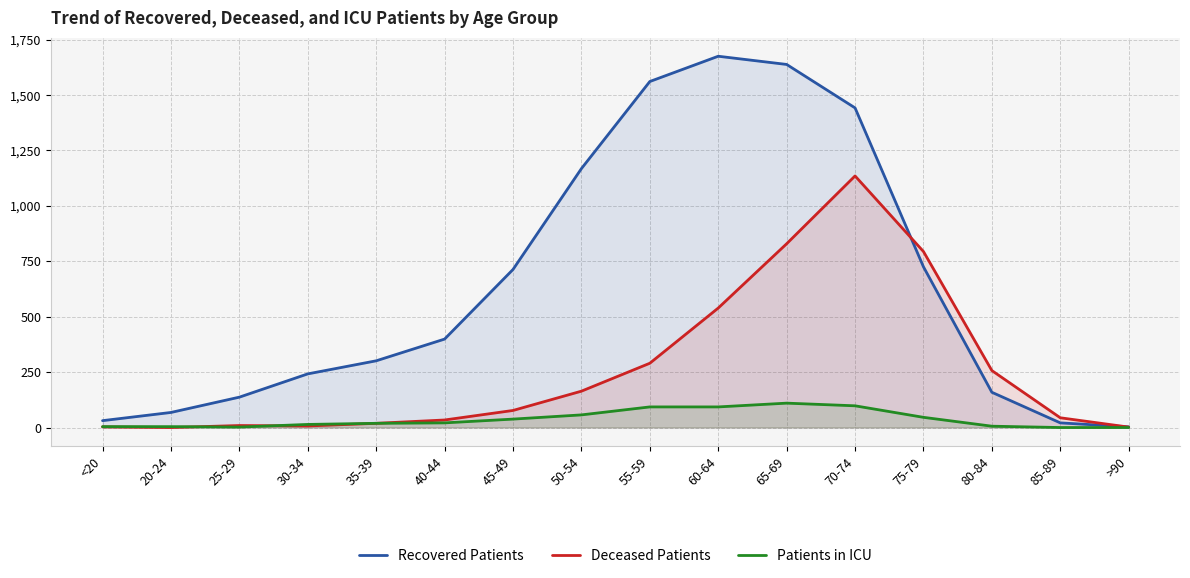

How many data points in Deceased Patients are above 77?

7